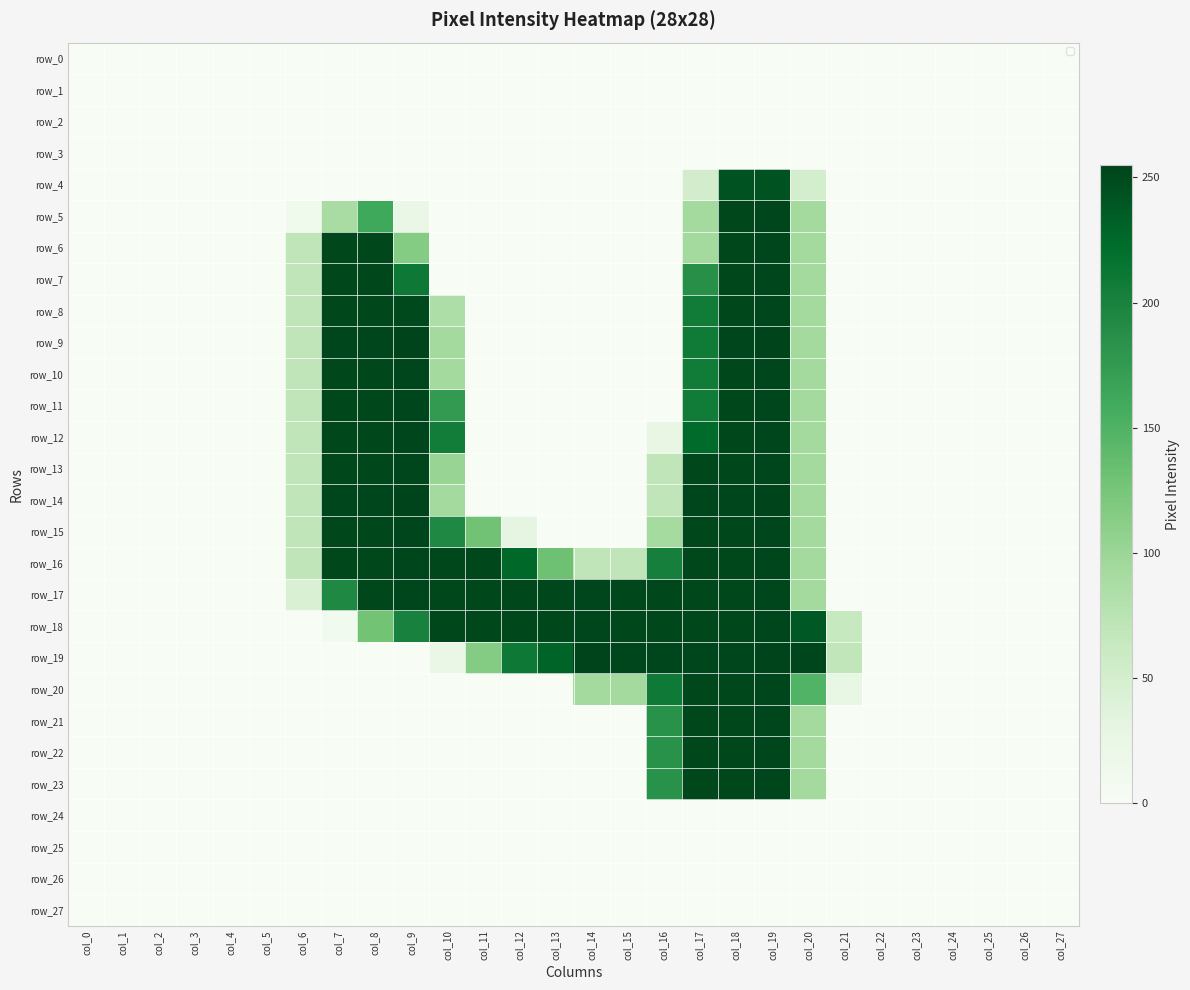

At which category does the chart reach its peak across all series?

col_9